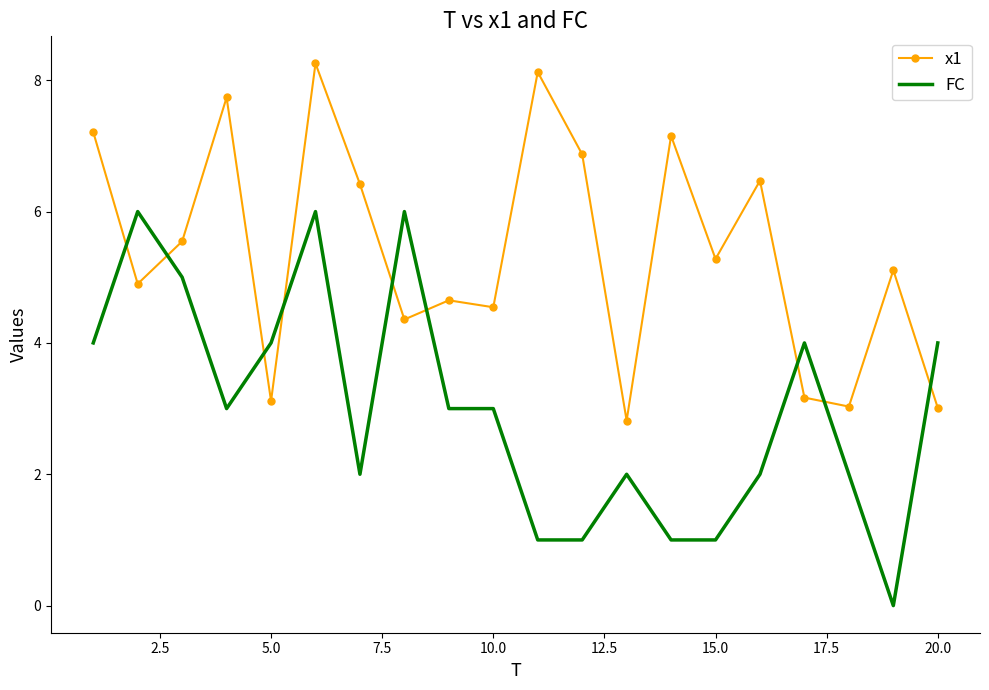

Which series has the largest total across all categories?

x1